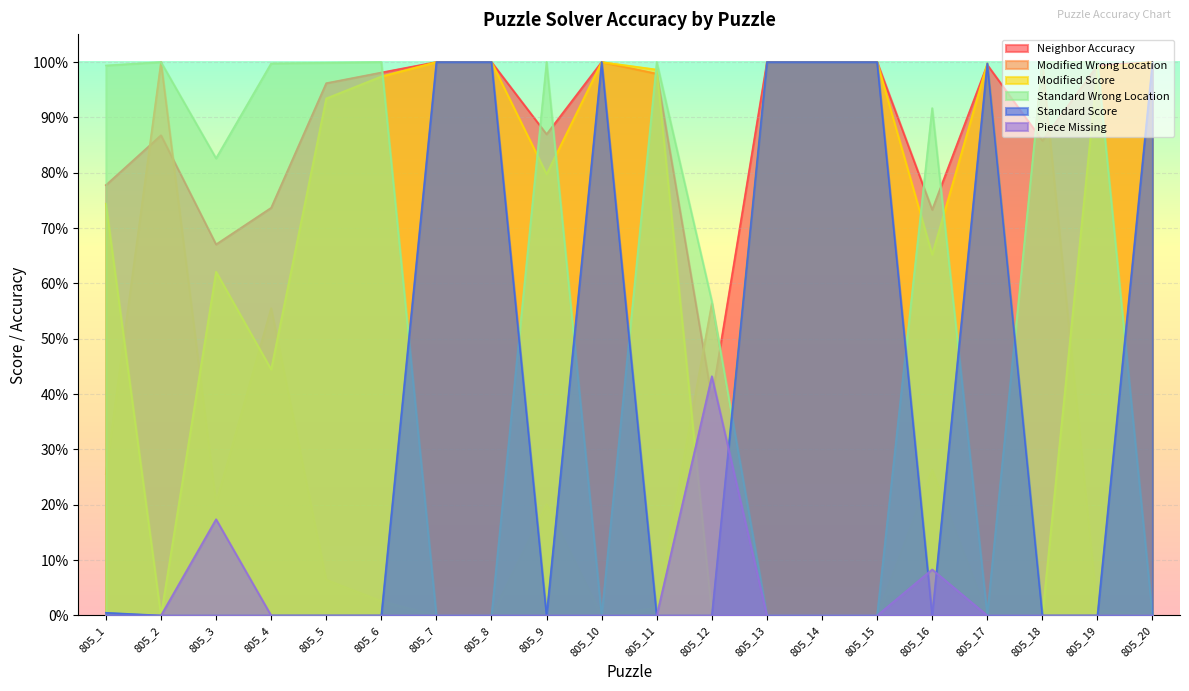

List the labels in order of Piece Missing value, largest first.

805_12, 805_3, 805_16, 805_1, 805_2, 805_4, 805_5, 805_6, 805_7, 805_8, 805_9, 805_10, 805_11, 805_13, 805_14, 805_15, 805_17, 805_18, 805_19, 805_20